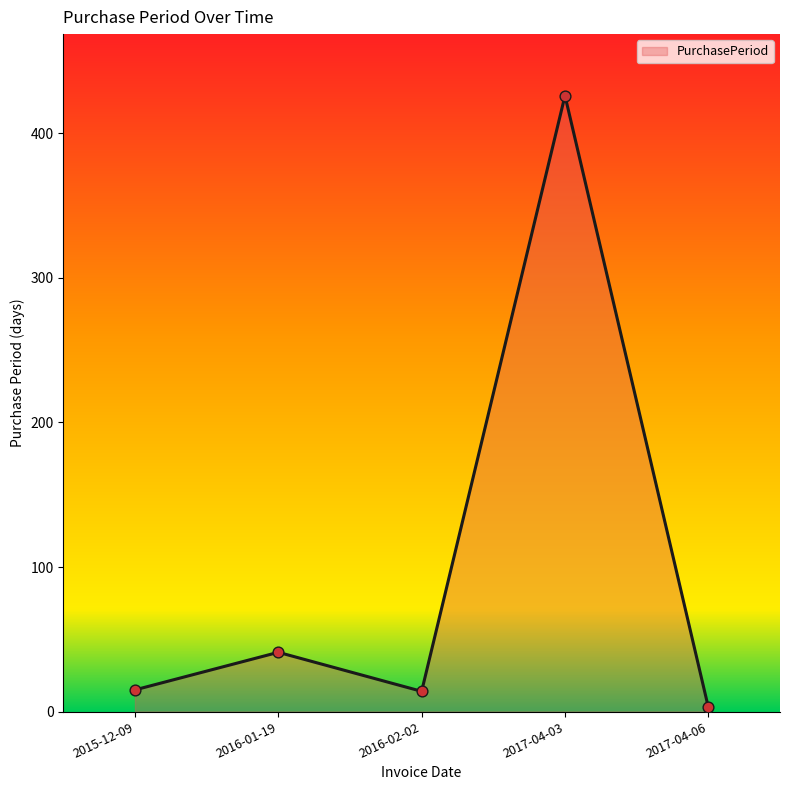

Which has a higher value, 2016-01-19 or 2015-12-09?

2016-01-19